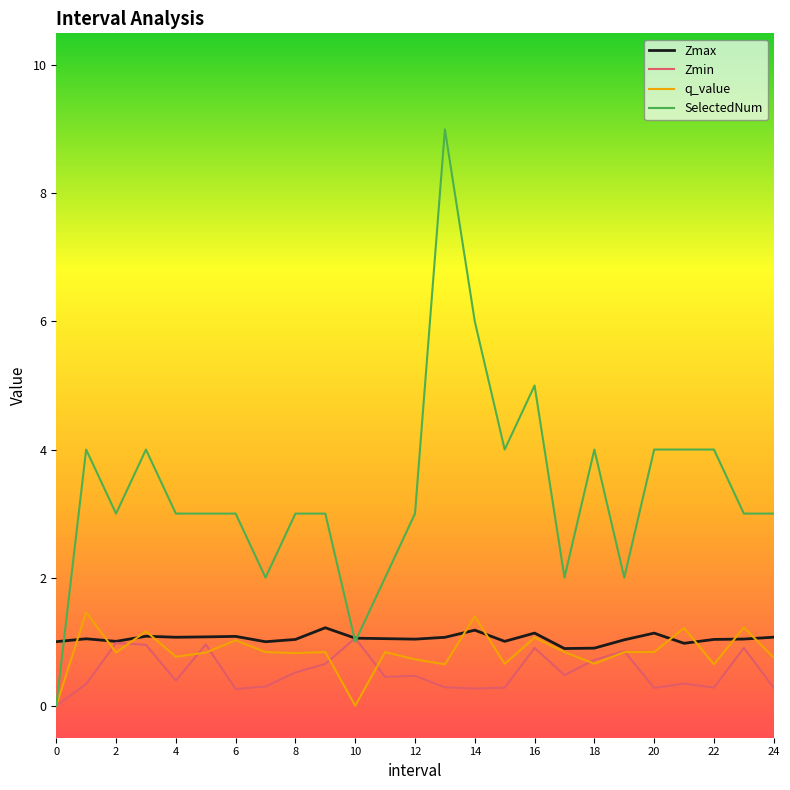

Which series has the widest spread of values?

SelectedNum